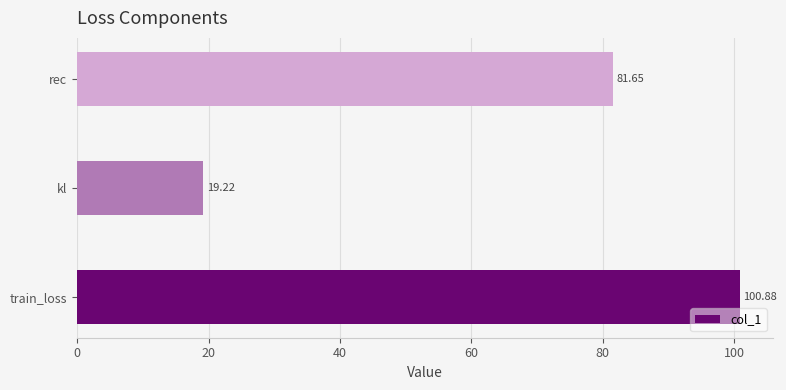

Which has a higher value, kl or rec?

rec